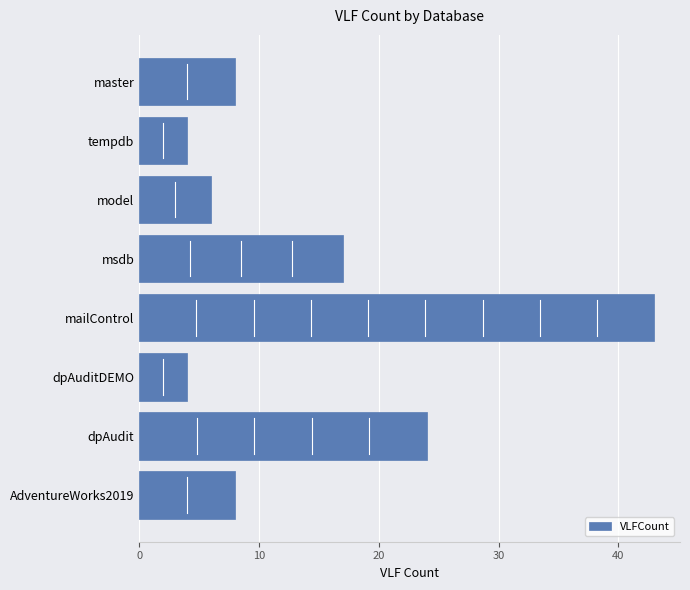

How many bars are there in total?

8